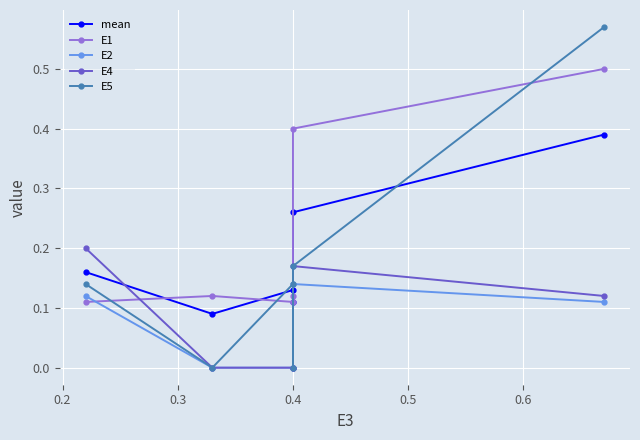

True or false: mean has a value of 0.1 at 0.1.

False